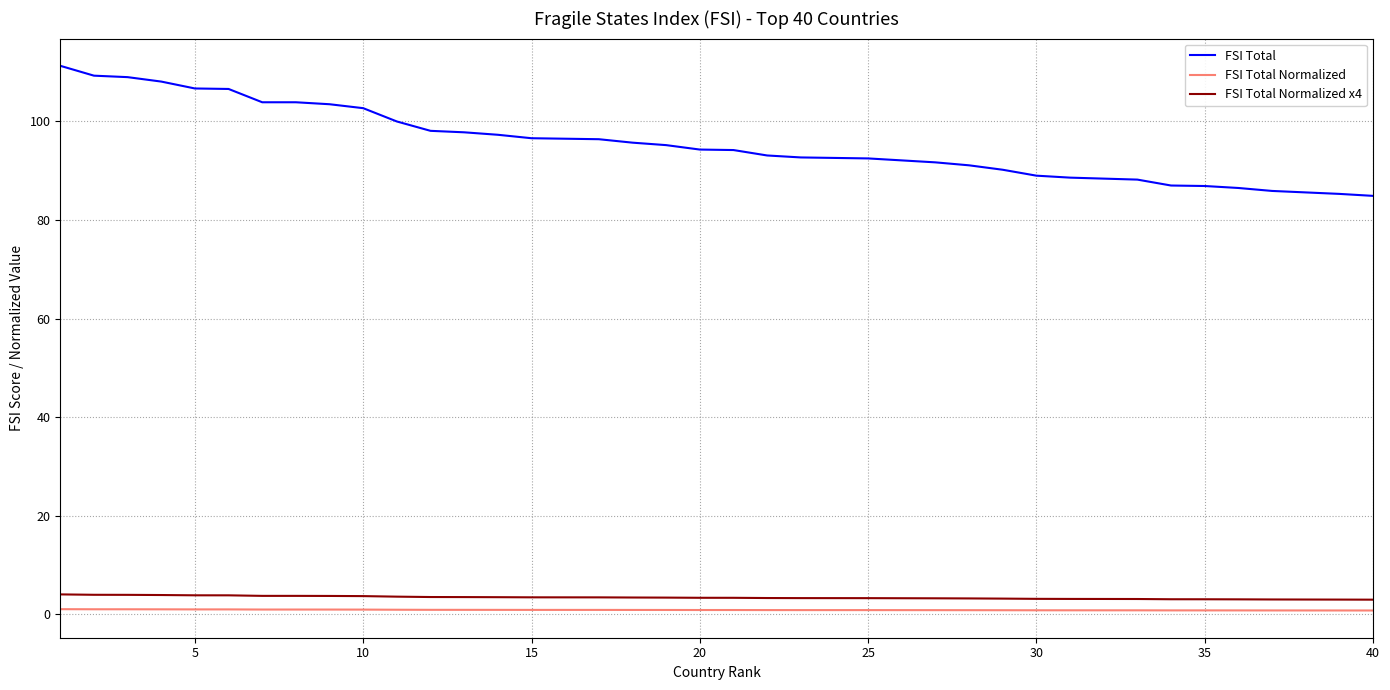

Which series has the widest spread of values?

FSI Total